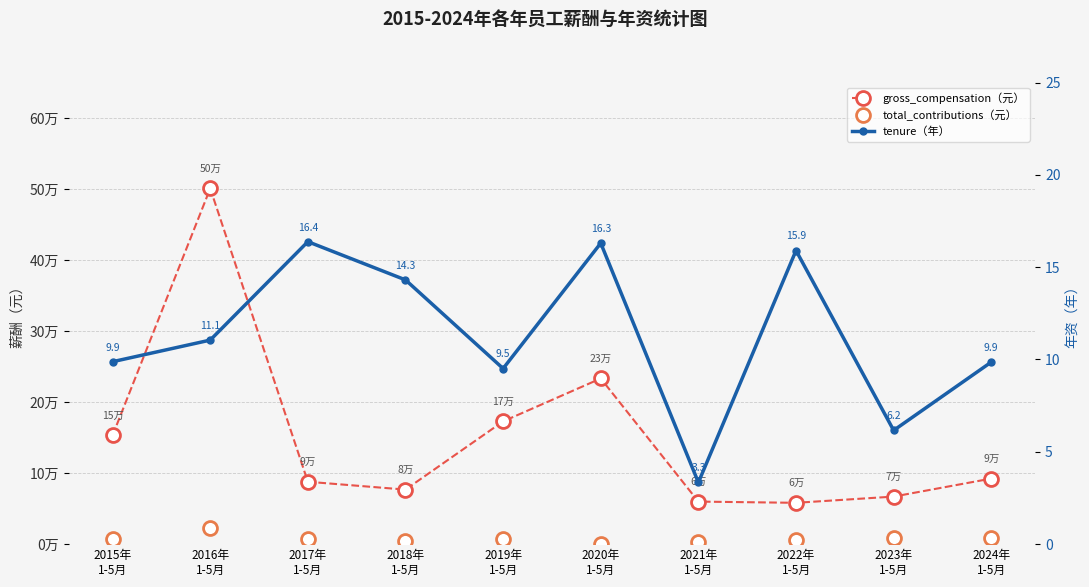

Count the number of categories in the chart.

10